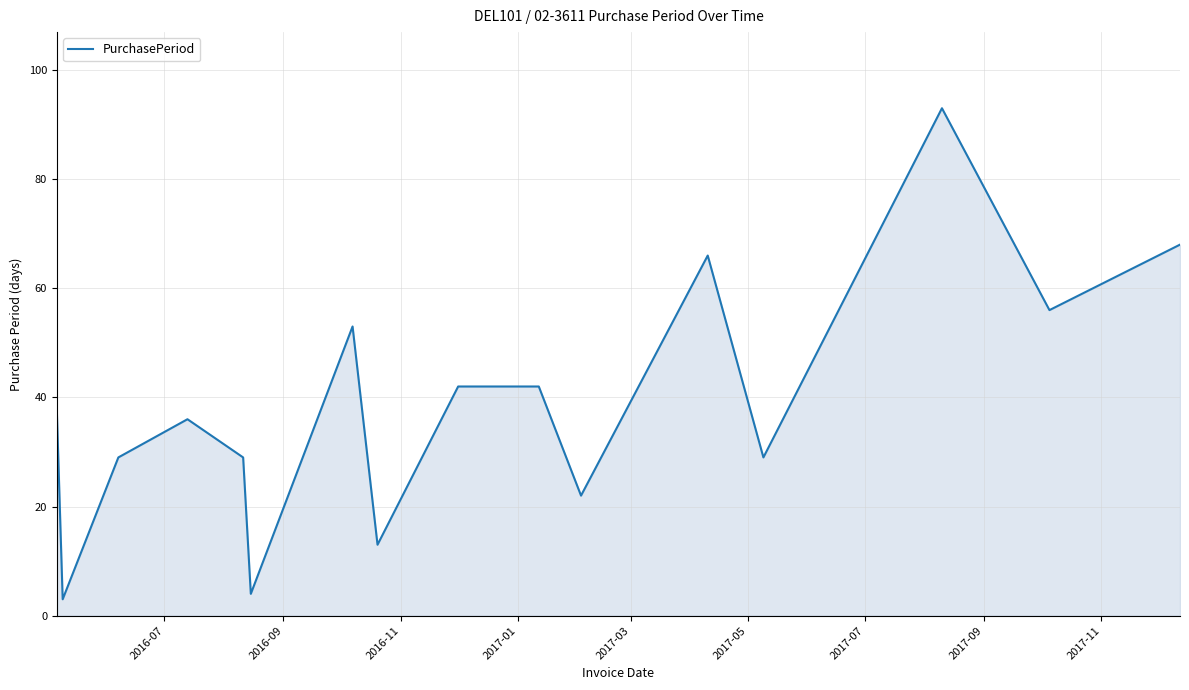

What is the average value?

39